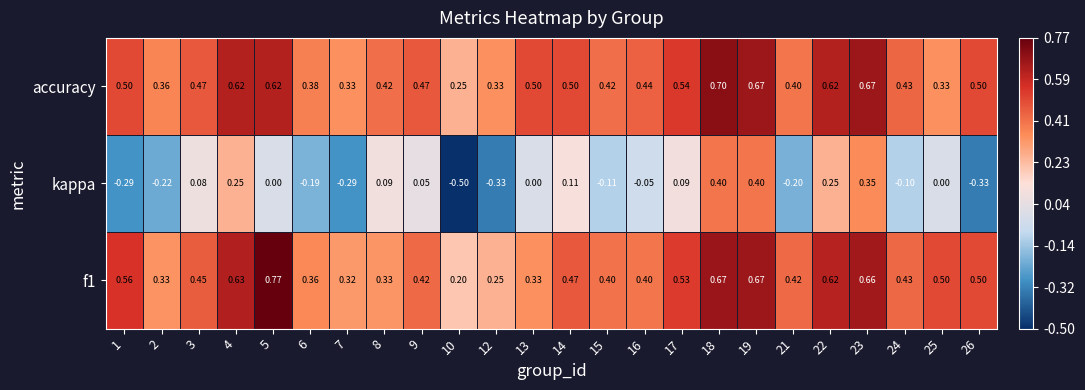

Which category has the highest value across all series?

5